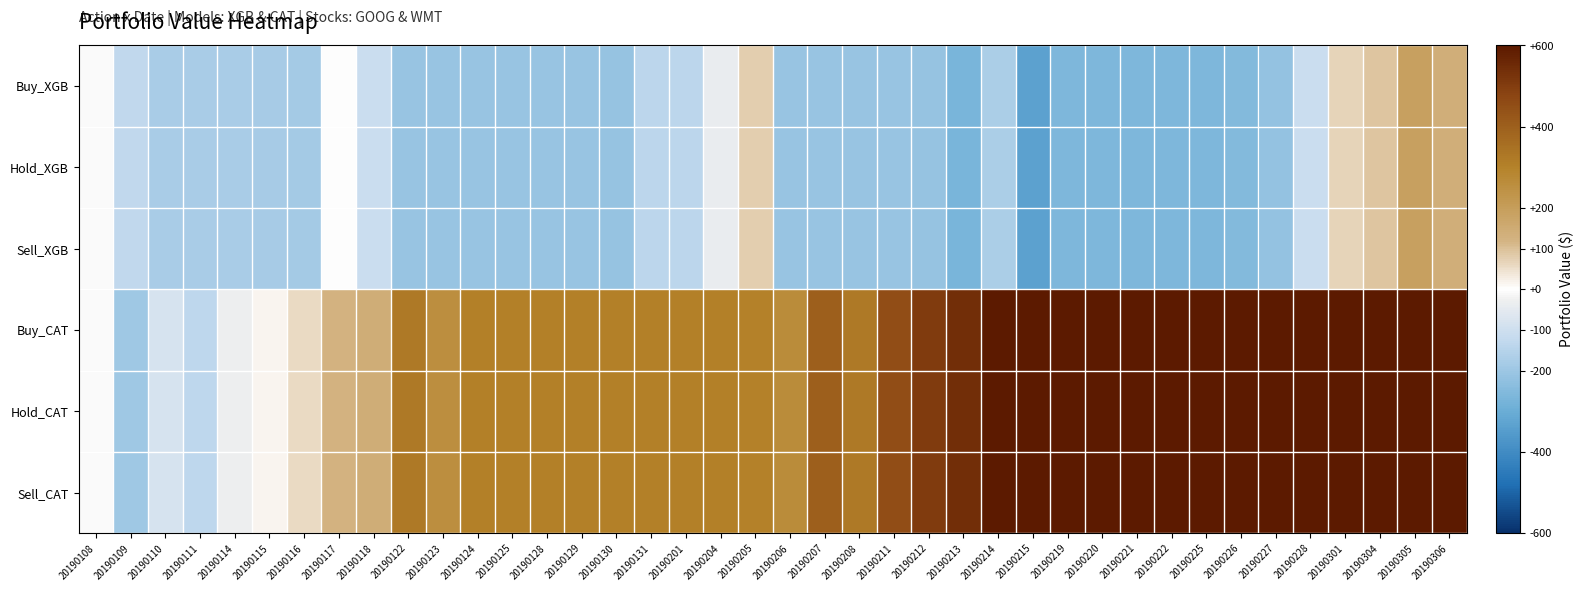

Which series changed the most between 20190116 and 20190226?

Buy_CAT